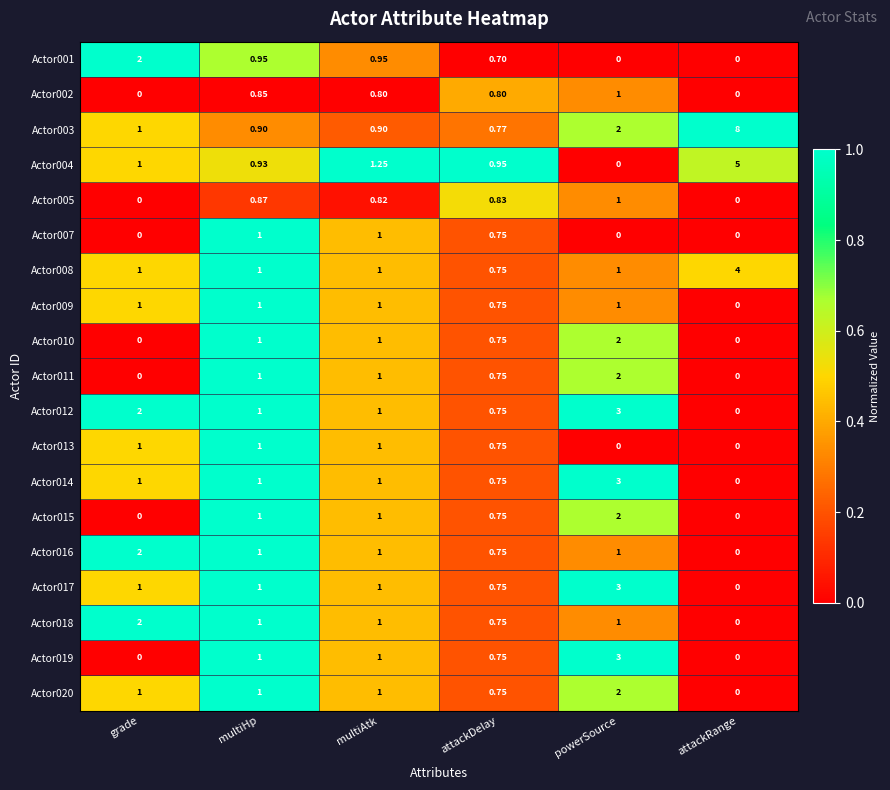

At which label is Actor009 closest to 0?

attackRange